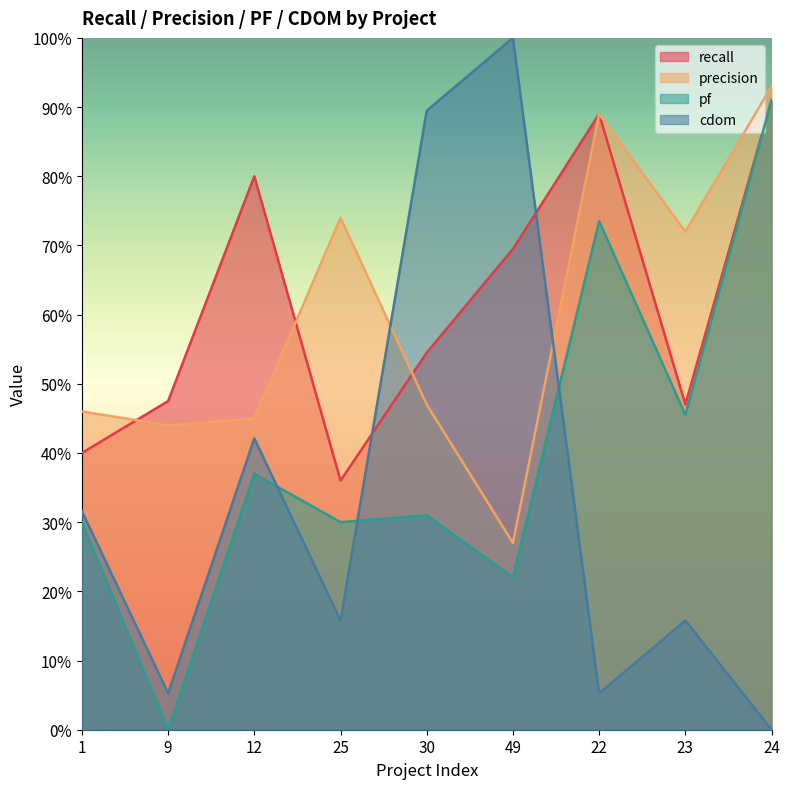

What position from the right is 30?

5